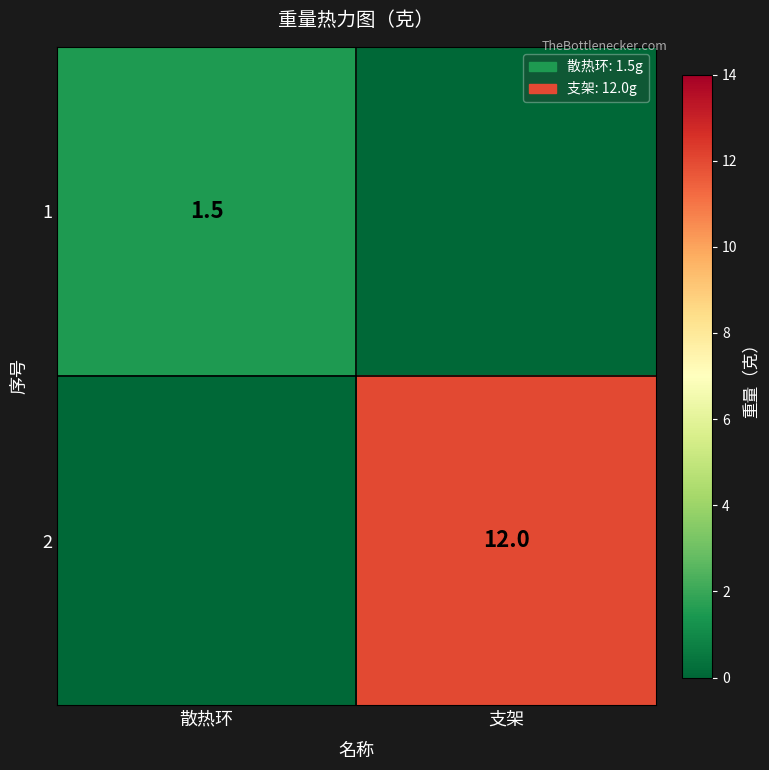

Is the value of 1 at 散热环 greater than the value of 2 at 支架?

No